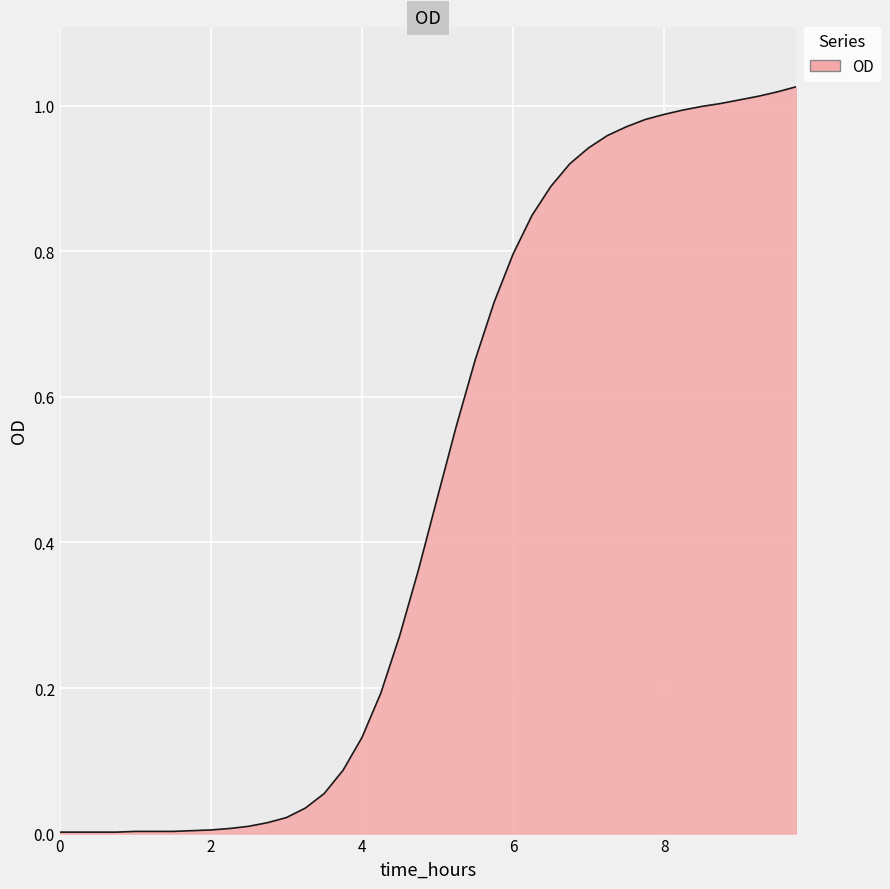

Reading right to left, transcribe all the data shown in this chart.

9.75=1.0	9.5=1.0	9.25=1.0	9.0=1.0	8.75=1.0	8.5=1.0	8.25=1.0	8.0=1.0	7.75=1.0	7.5=1.0	7.25=1.0	7.0=0.9	6.75=0.9	6.5=0.9	6.25=0.8	6.0=0.8	5.75=0.7	5.5=0.7	5.25=0.6	5.0=0.5	4.75=0.4	4.5=0.3	4.25=0.2	4.0=0.1	3.75=0.1	3.5=0.1	3.25=0.0	3.0=0.0	2.75=0.0	2.5=0.0	2.25=0.0	2.0=0.0	1.75=0.0	1.5=0.0	1.25=0.0	1.0=0.0	0.75=0.0	0.5=0.0	0.25=0.0	0.0=0.0